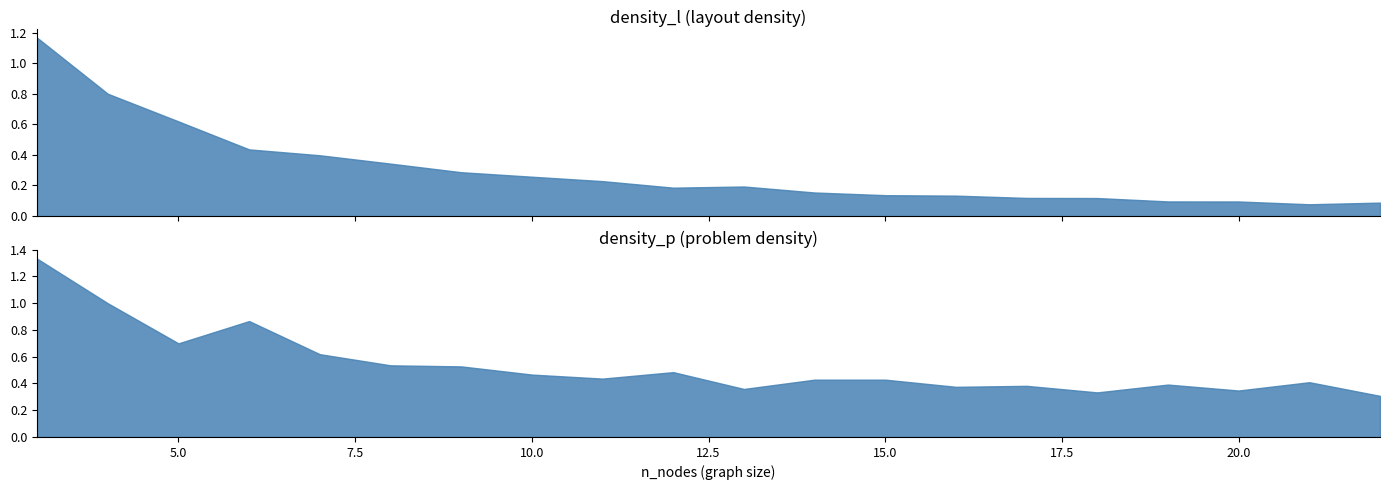

Where is density_p nearest to the value 0?

22